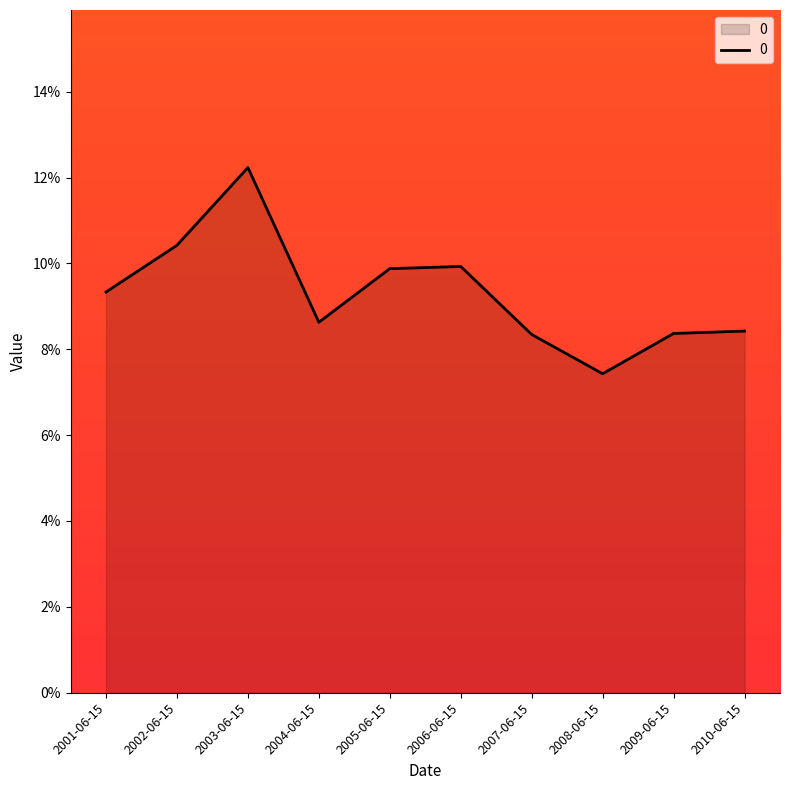

What is the value of the 2nd point from the left?

0.1